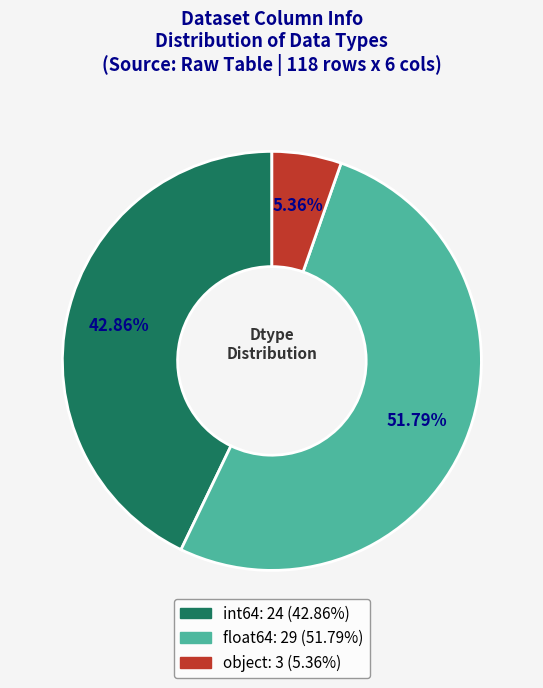

How many slices are in this pie chart?

3